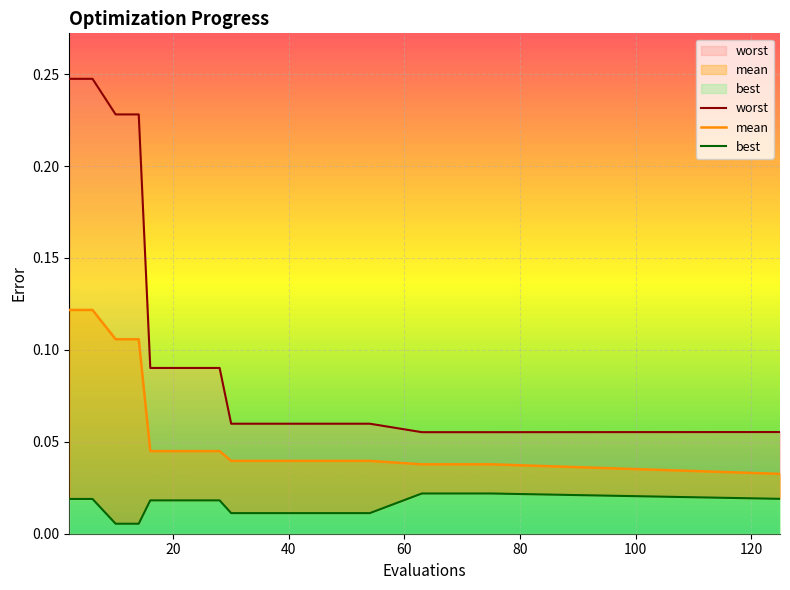

List the series in order of their overall mean, highest first.

worst, mean, best